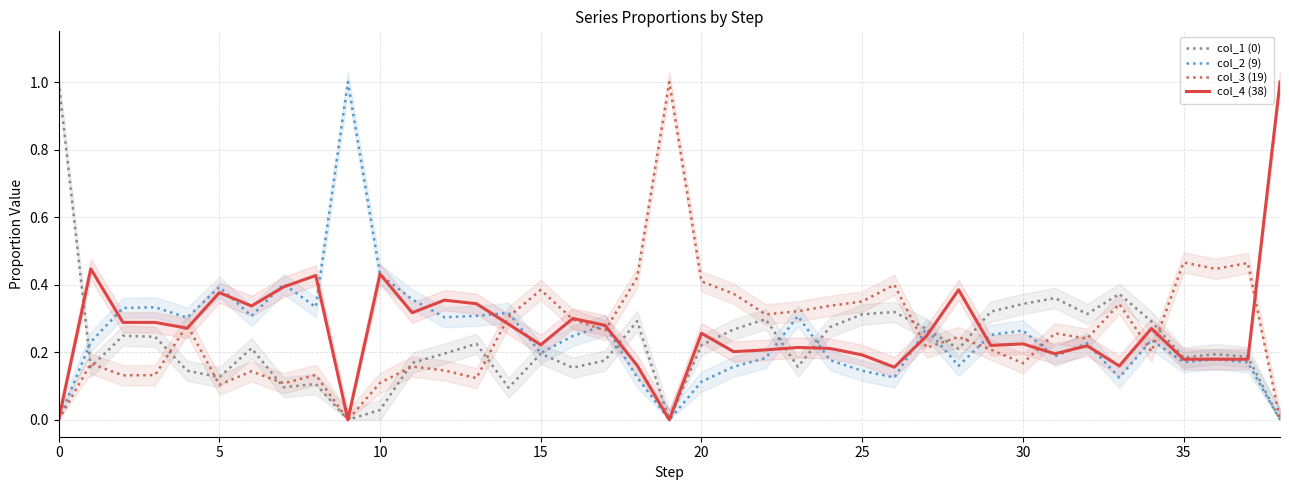

How many values in the col_2 (9) series exceed 0?

36